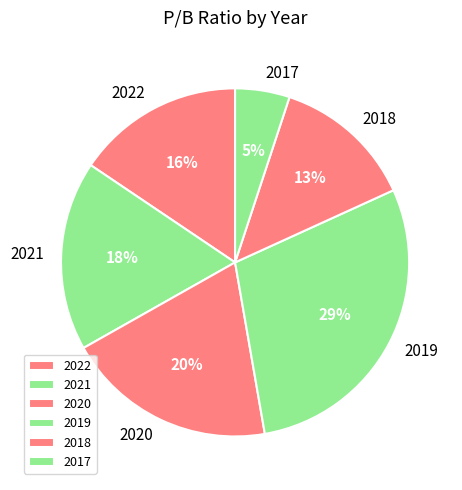

Does 2021 account for over 50% of the chart?

No